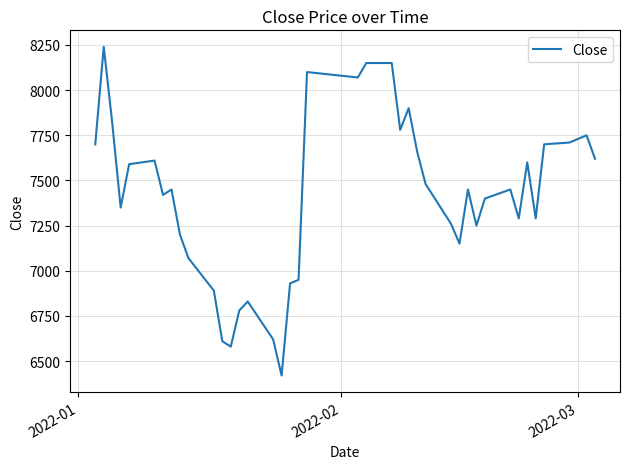

What is the difference between the second highest and minimum values?

1730